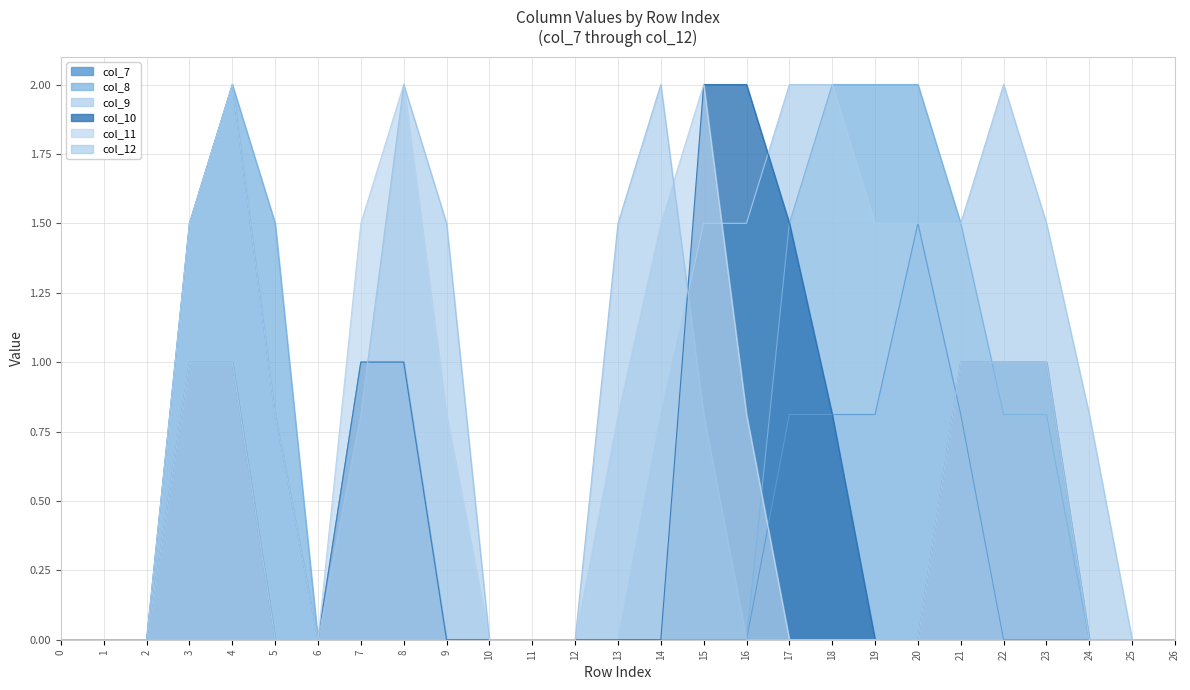

What are all the series names shown in the legend?

col_7, col_8, col_9, col_10, col_11, col_12